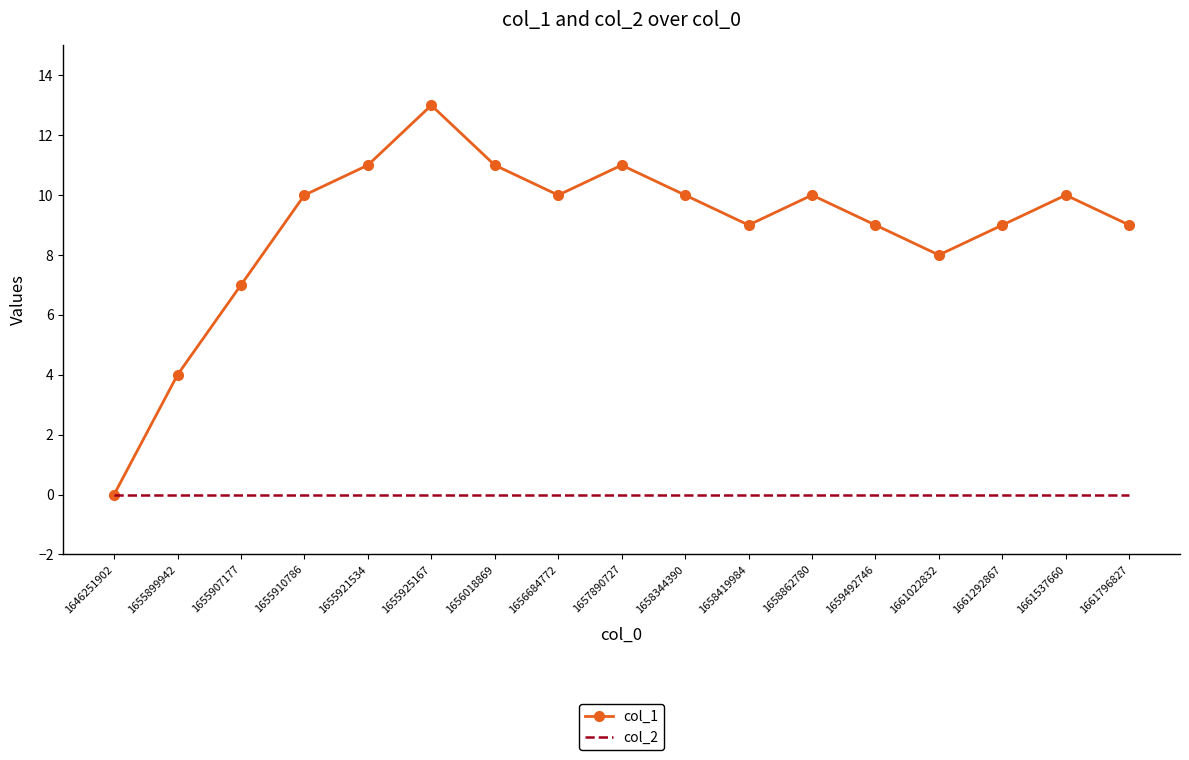

How many values in col_1 are above zero?

16